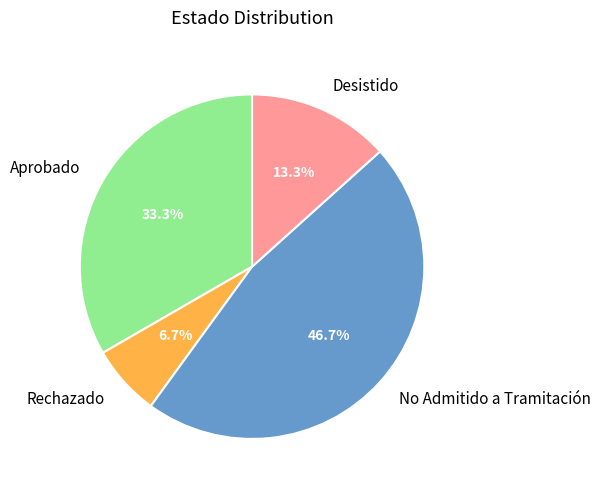

The Desistido slice represents 20% of the pie. True or false?

False